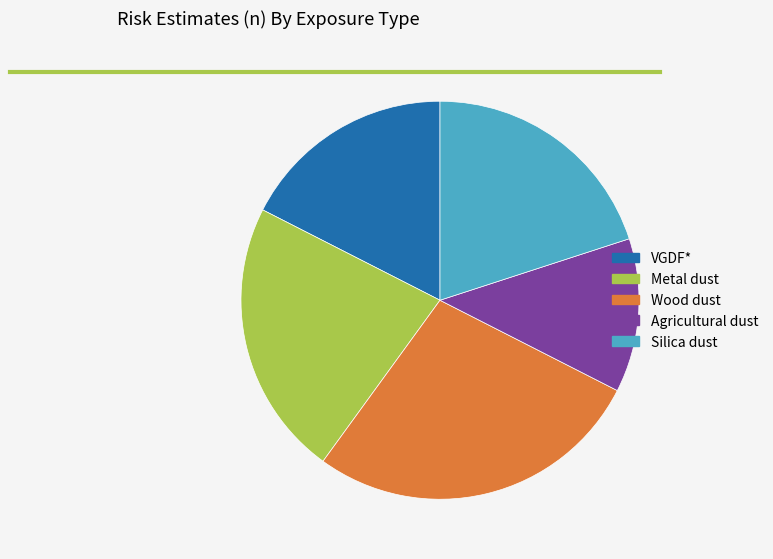

Count the number of slices in the pie.

5